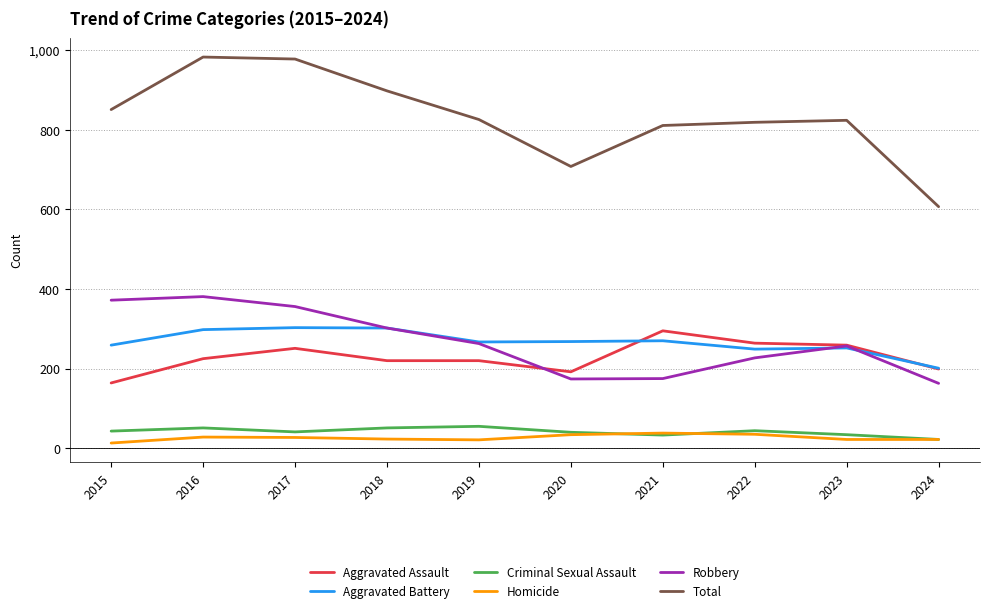

What is the lowest value of the Total series?

607